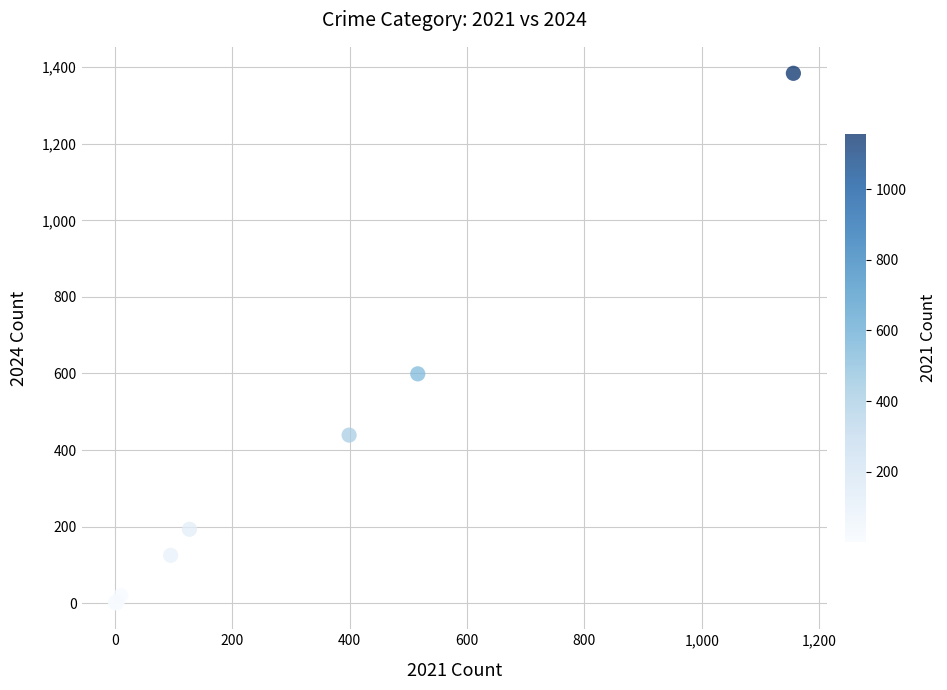

What Y value in the scatter plot is closest to 692?

599